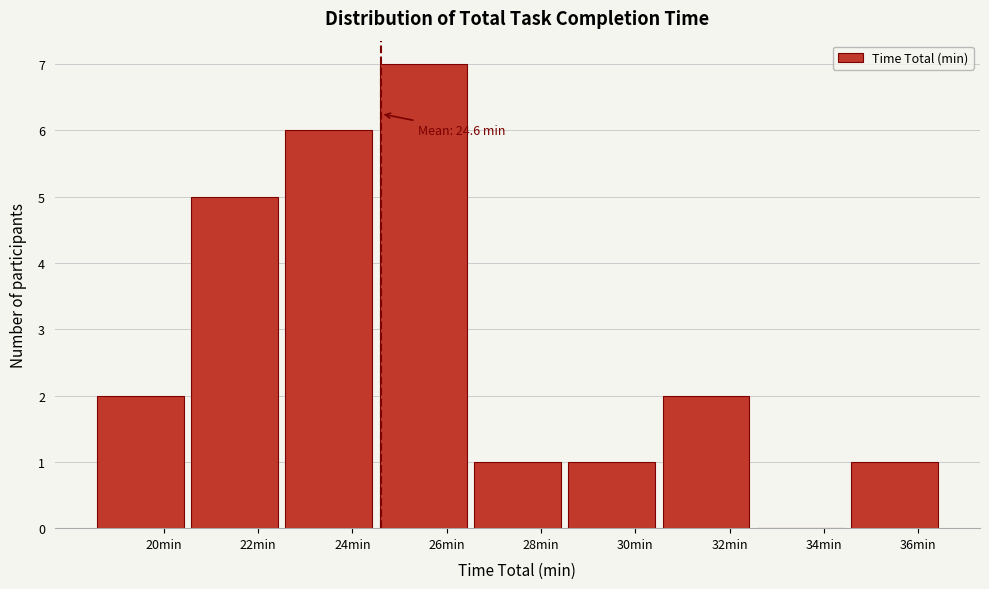

Over which range of the x-axis is the bar tallest?

24.5 to 26.5